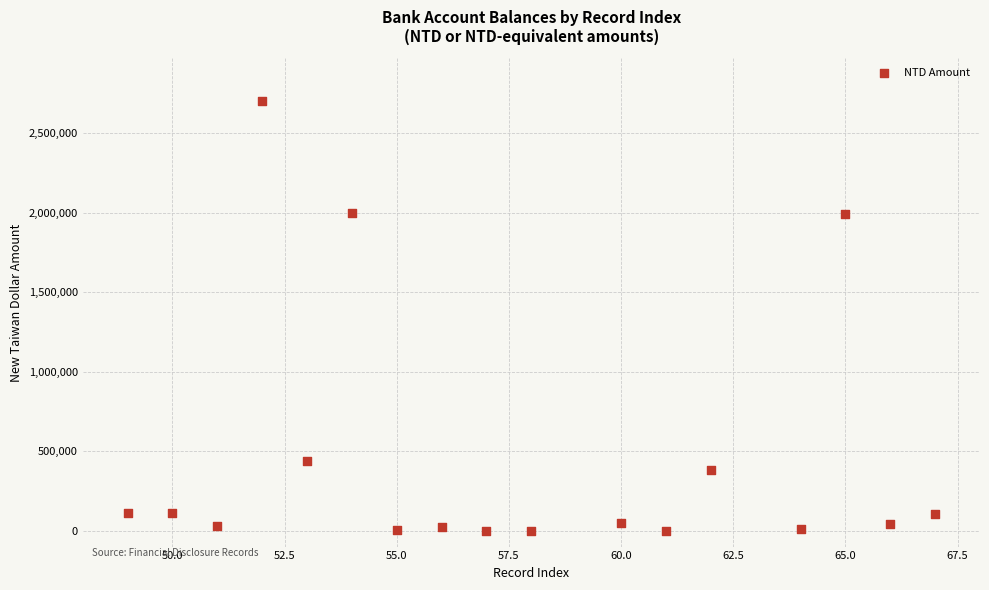

What is the range of Y values (max minus min)?

2699978.0